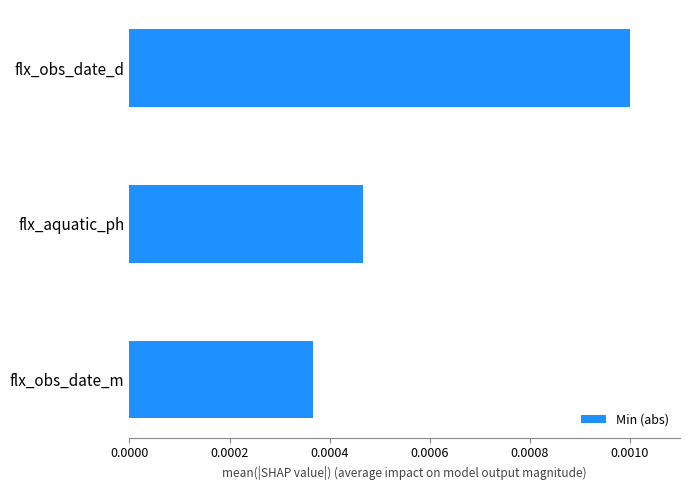

At which label is the value closest to 0?

flx_obs_date_m